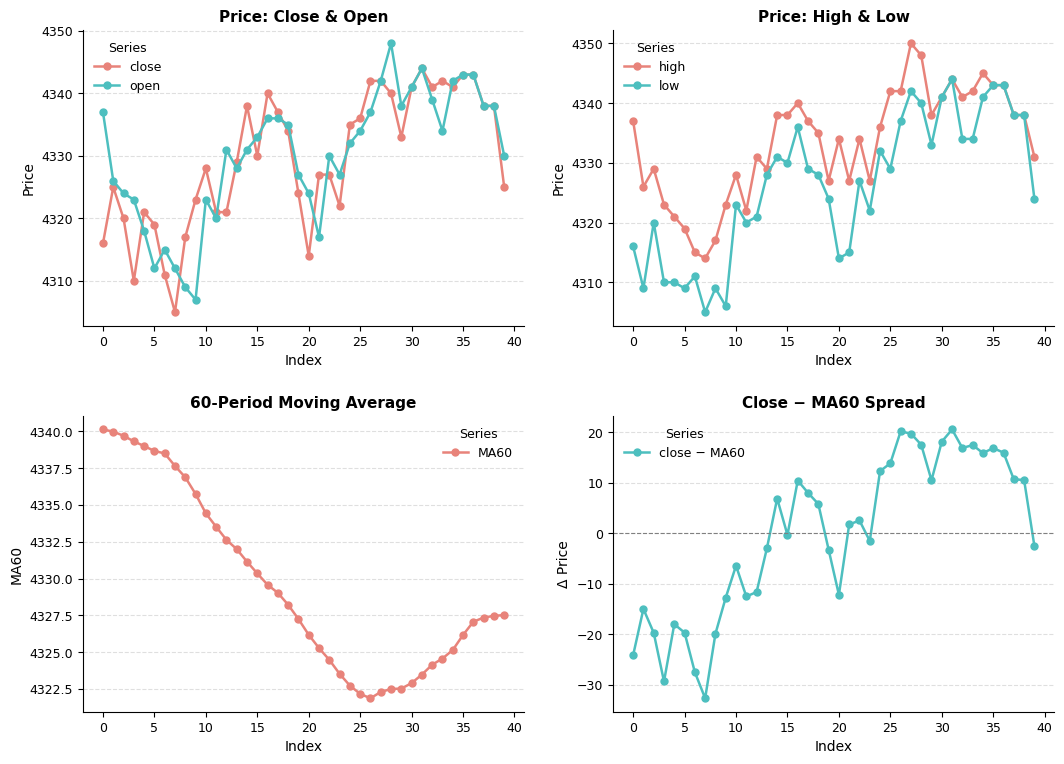

What is the difference between the maximum and minimum values in the high series?

36